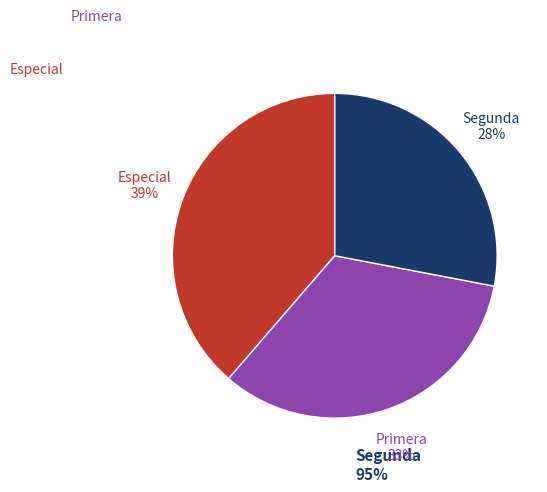

Count the number of slices in the pie.

3